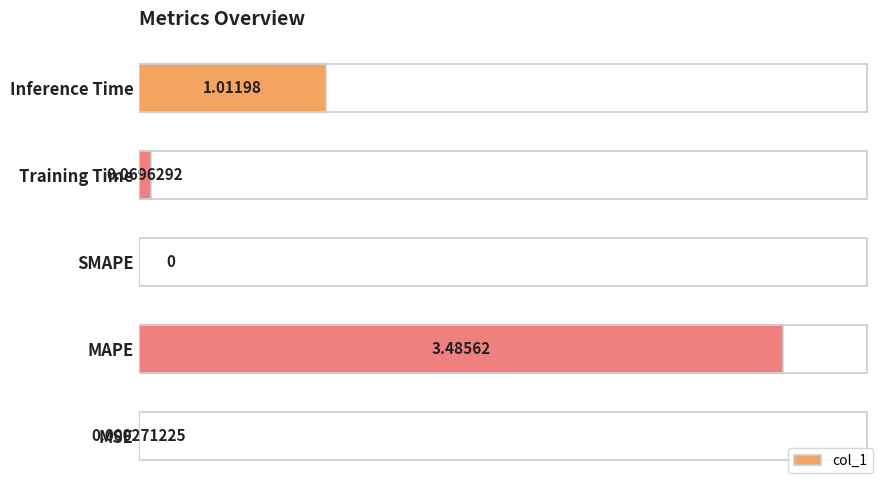

What is the sum of all values?

4.6